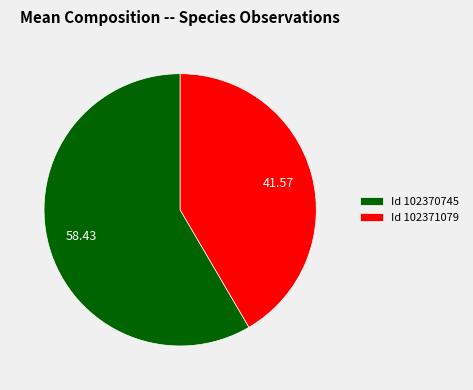

What is the smallest slice in the pie chart?

Id 102371079